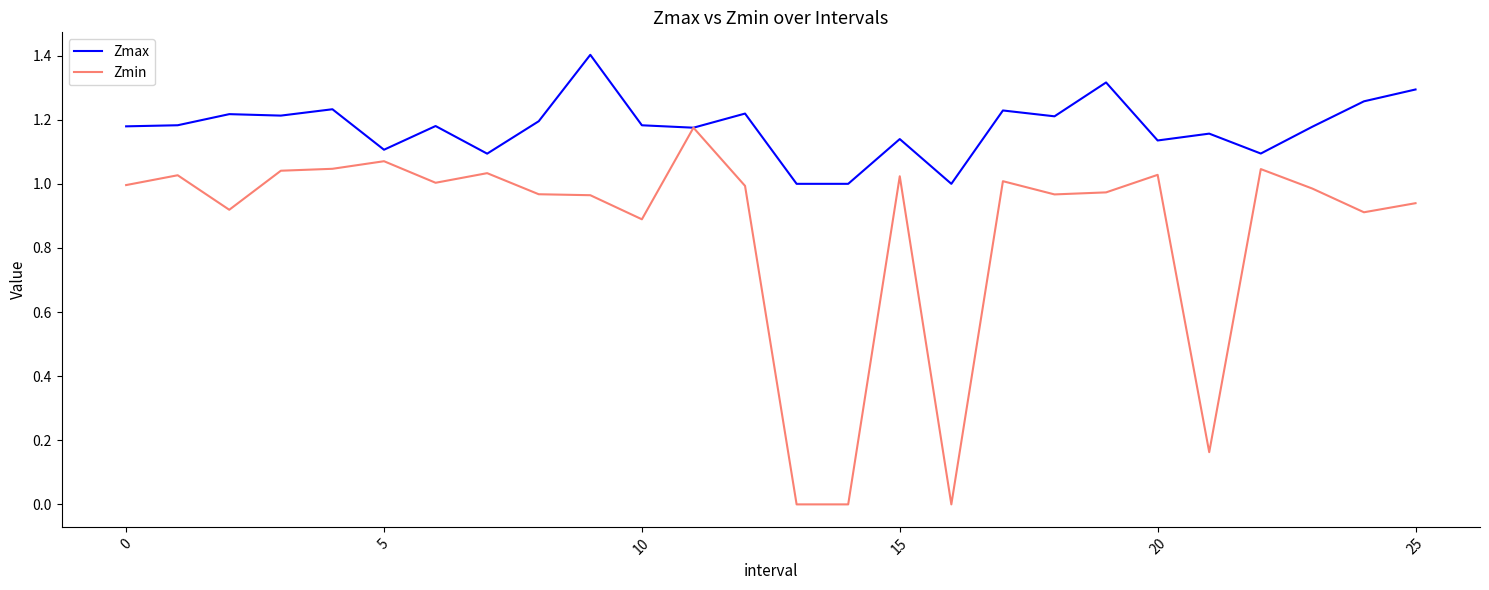

Which series has the largest range (max minus min)?

Zmin